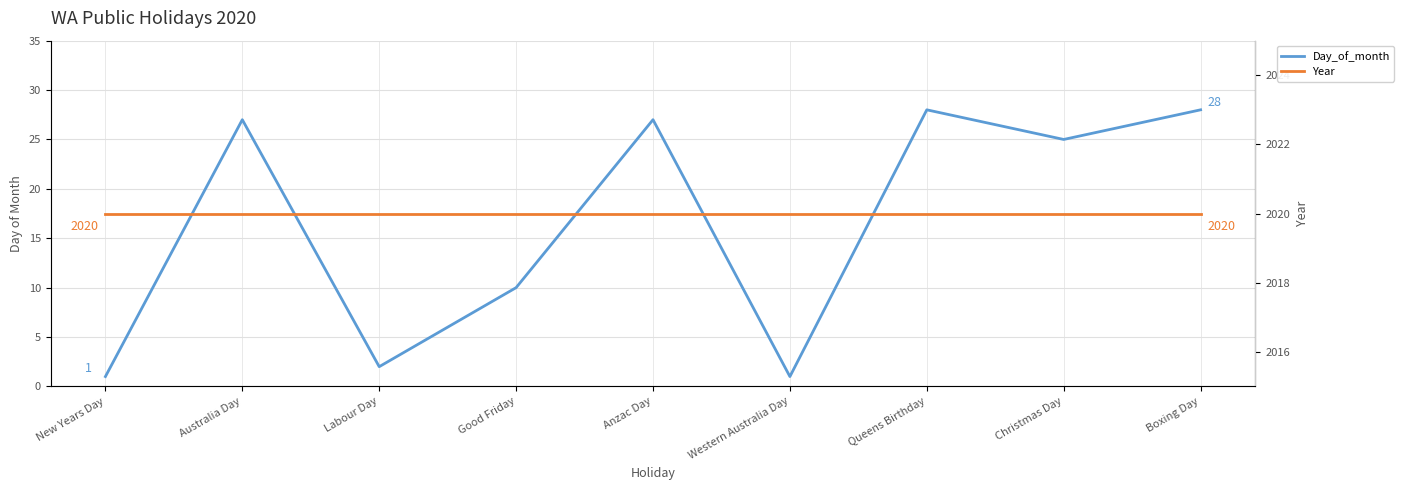

List the series in order of their peak value, lowest first.

Day_of_month, Year